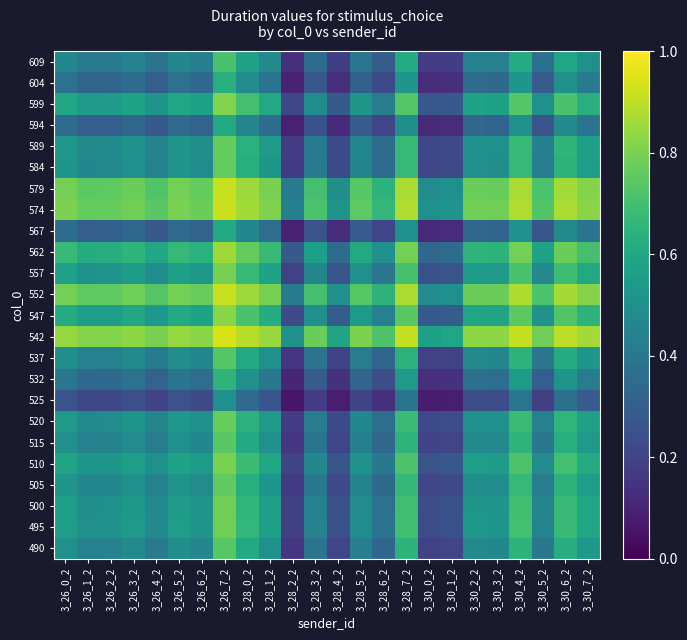

What is the smallest value displayed?

0.1